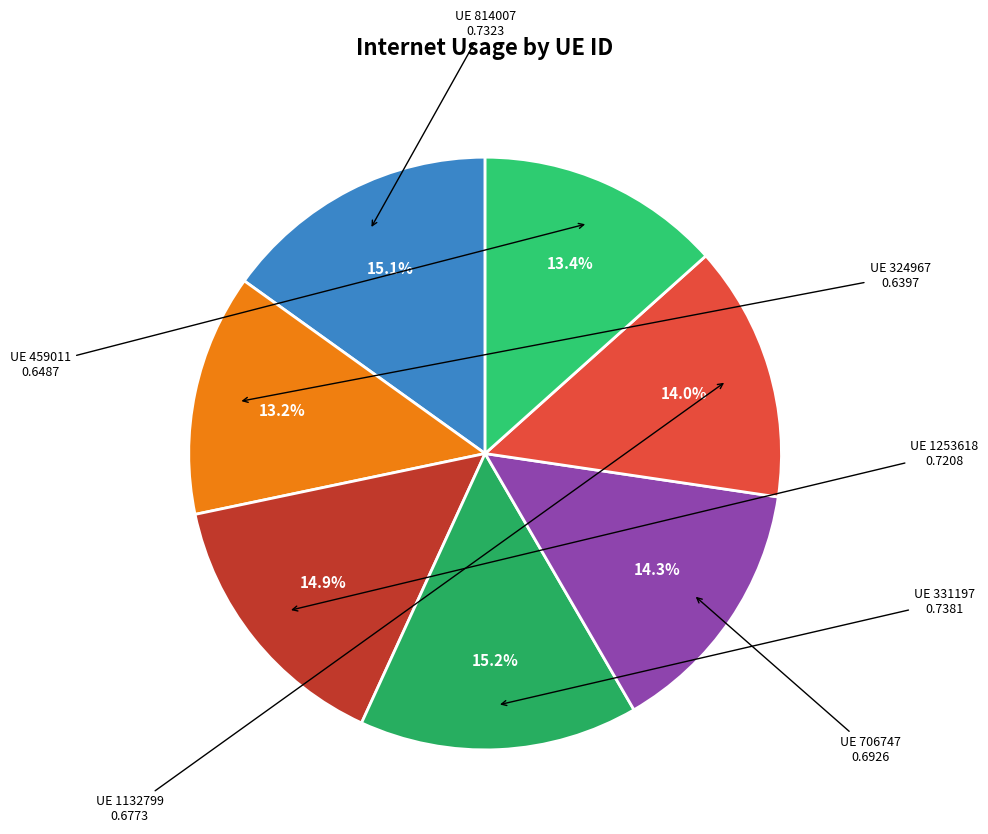

Rank the categories by value from highest to lowest.

331197, 814007, 1253618, 706747, 1132799, 459011, 324967